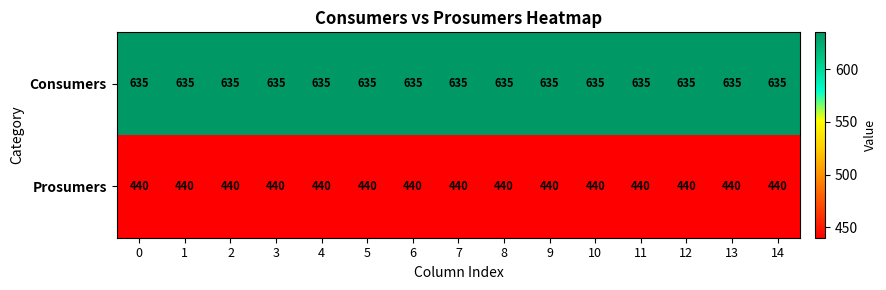

Rank the series by their average value, from lowest to highest.

Prosumers, Consumers